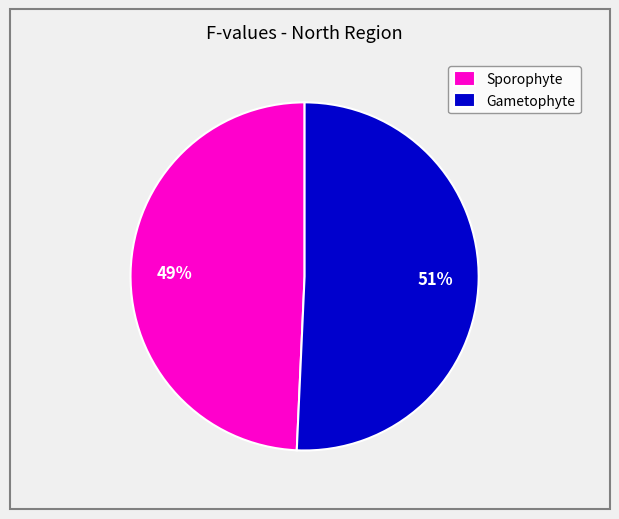

Which category has the biggest portion of the pie?

Gametophyte